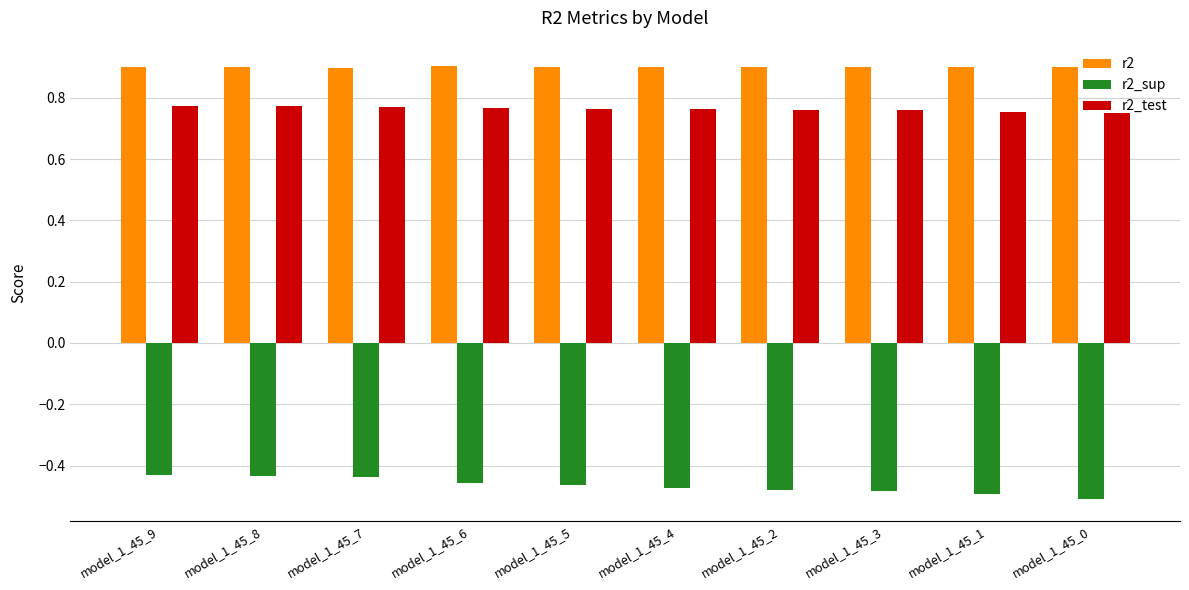

How many r2 values are between 0 and 1?

10